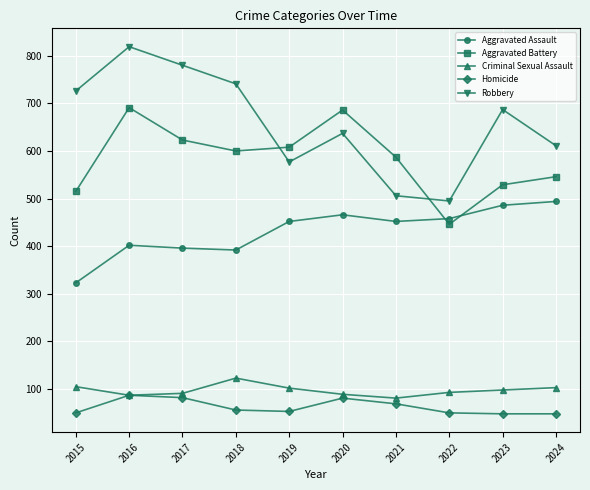

What is the minimum value for Criminal Sexual Assault?

81